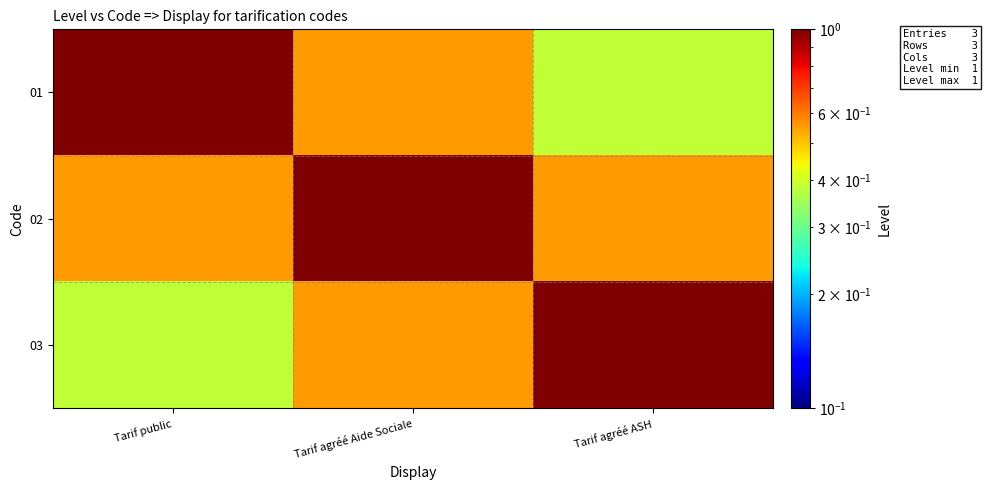

Which series has the largest total across all categories?

02